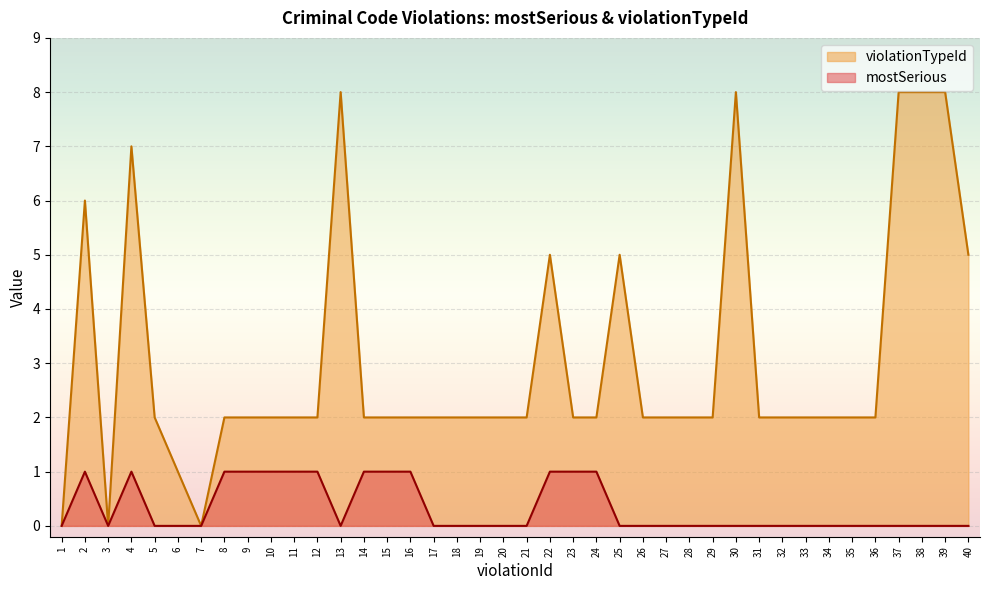

Which label corresponds to the smallest value in the chart?

1